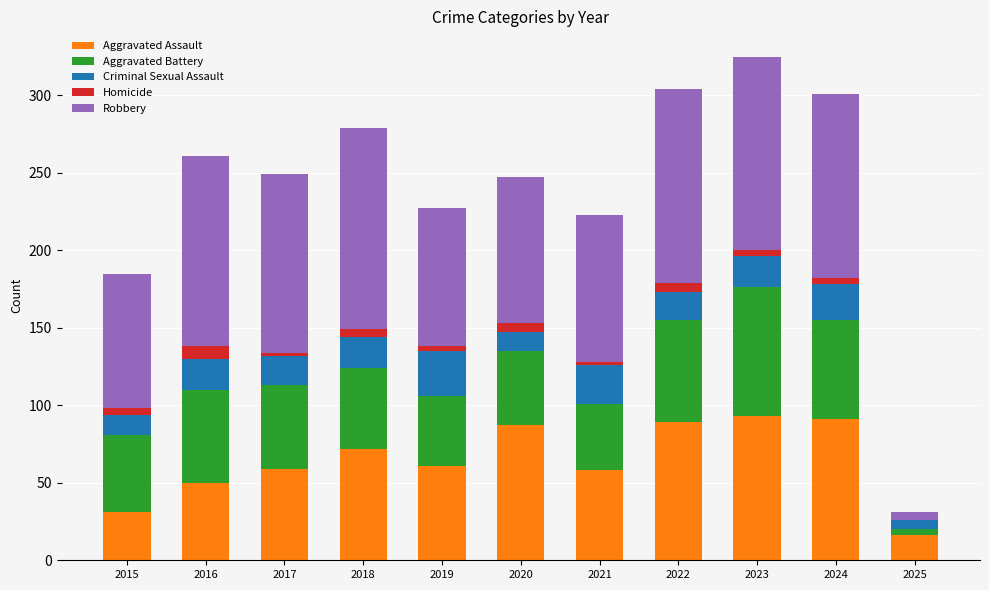

The value of Aggravated Assault at 2017 is 59. True or false?

True